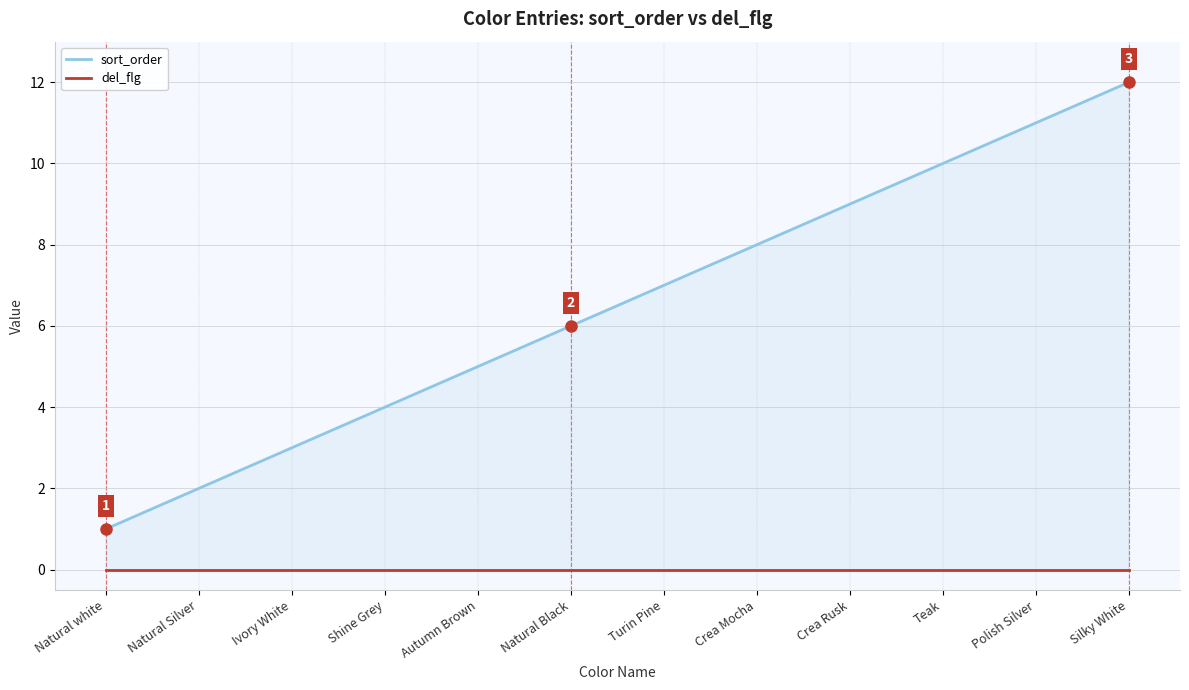

What is the difference between the highest and lowest values at Crea Mocha?

8